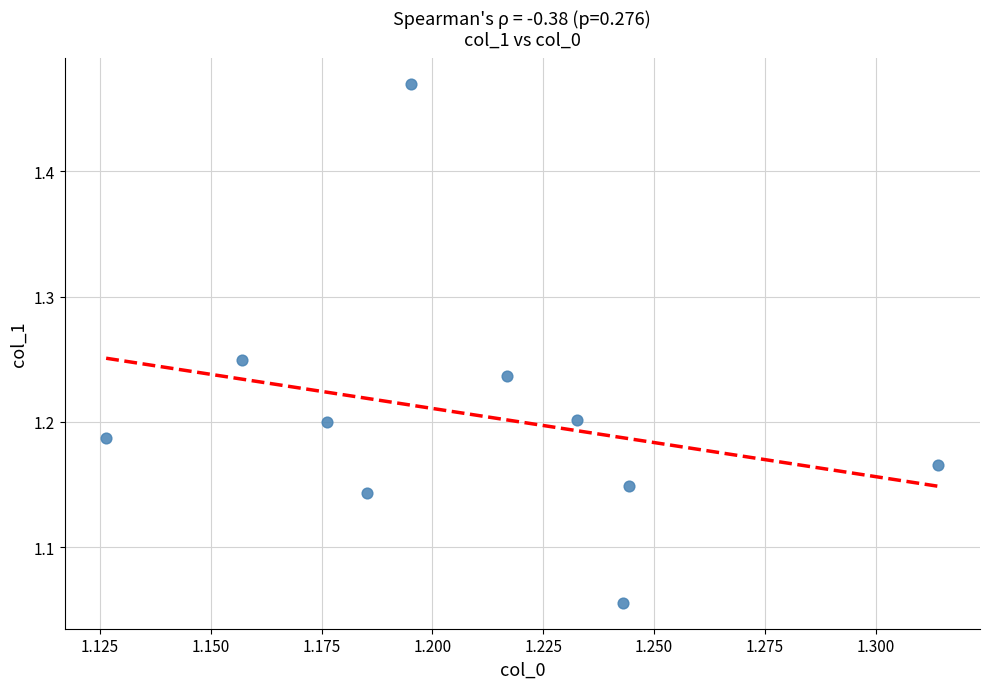

What is the range of Y values (max minus min)?

0.4